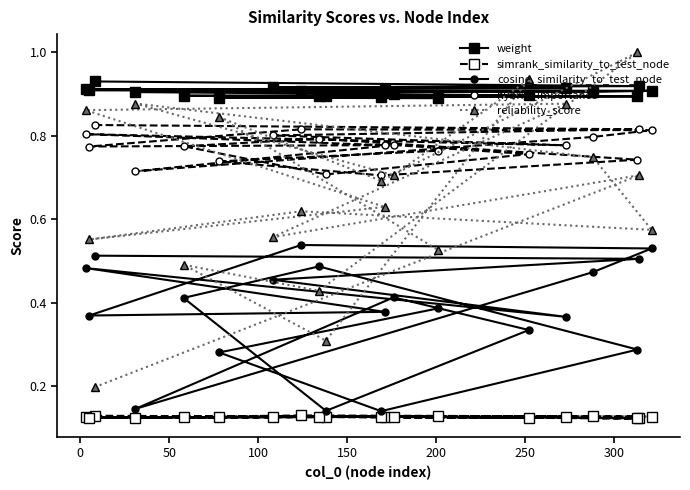

List the series in order of their overall mean, lowest first.

simrank_similarity_to_test_node, cosine_similarity_to_test_node, reliability_score, hybrid_importance, weight